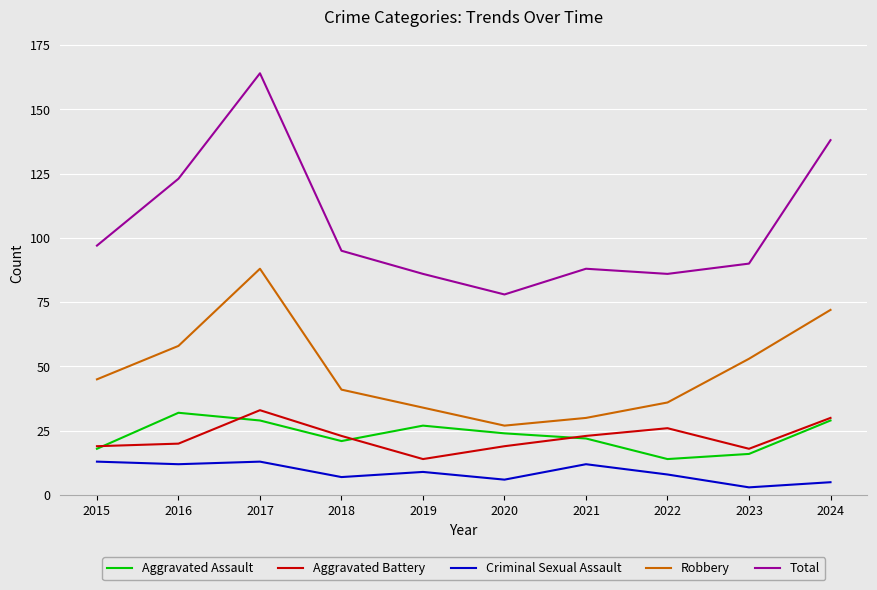

What is the total value across all series at 2023?

180